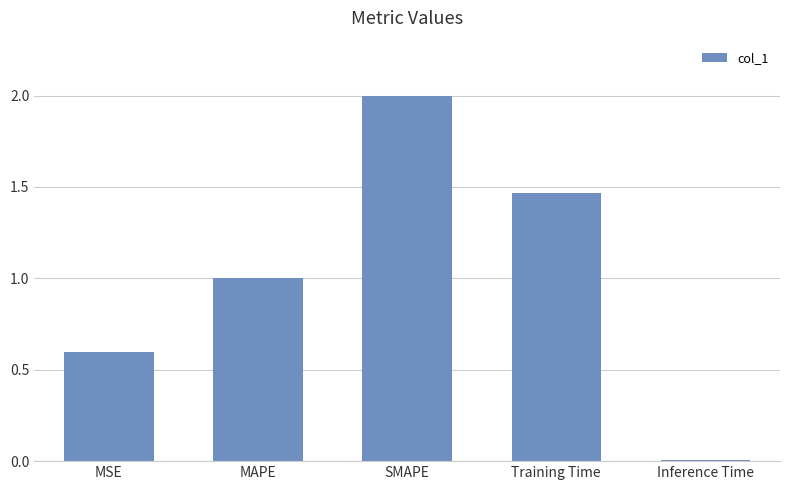

What is the ratio of the value at MSE to the value at Training Time?

0.4